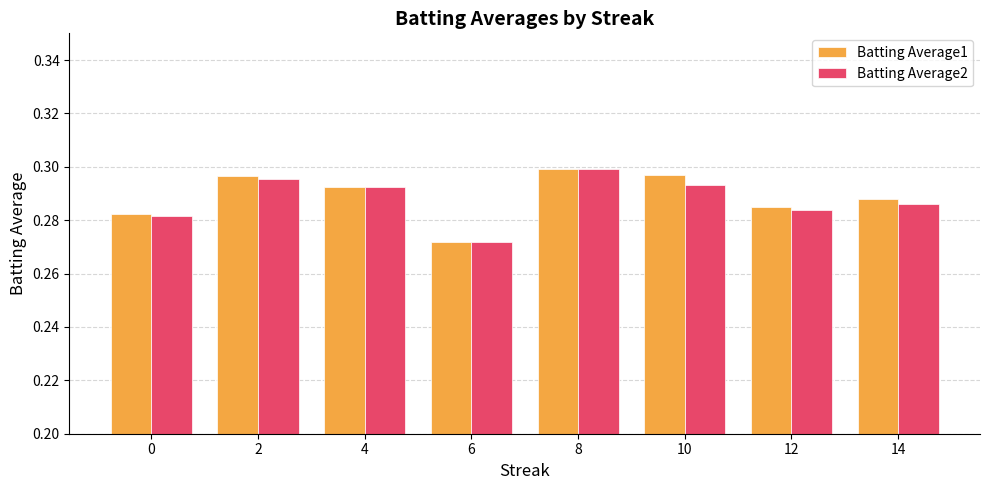

What is the sum of the Batting Average2 values at 10 and 0?

0.6